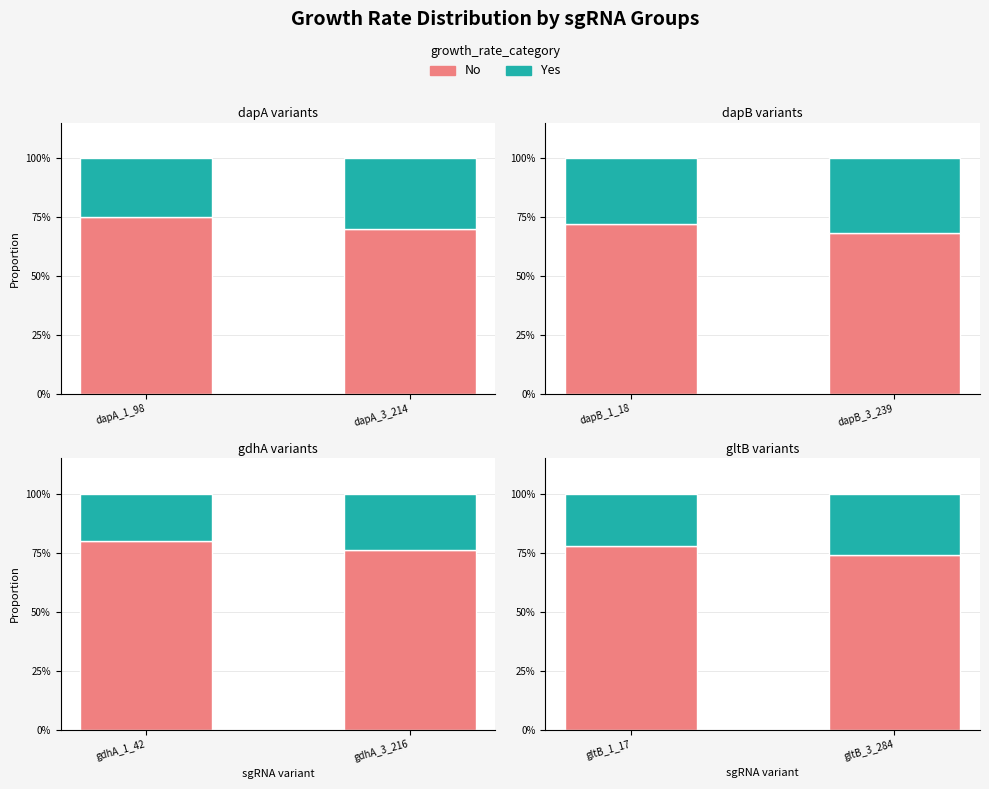

Which series has the largest range (max minus min)?

No